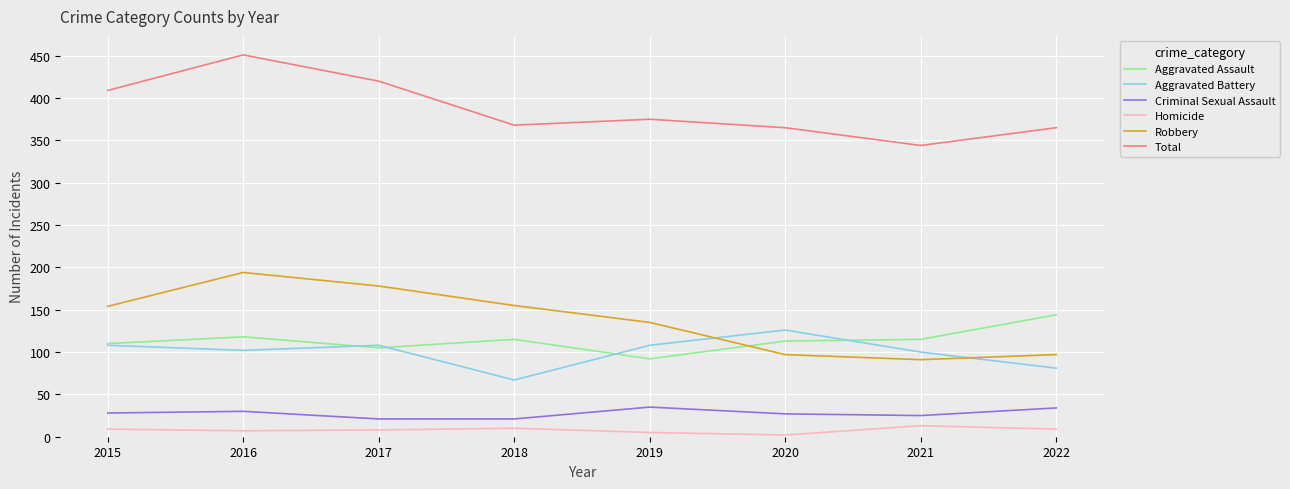

What is the minimum value shown in the chart?

2